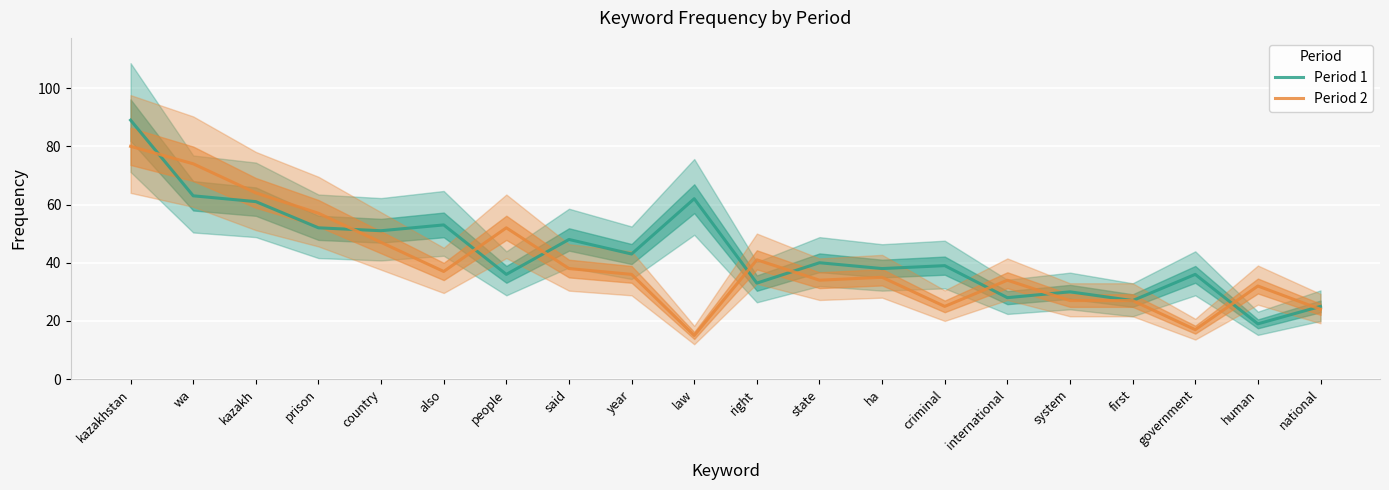

What is the total value across all series at first?

54